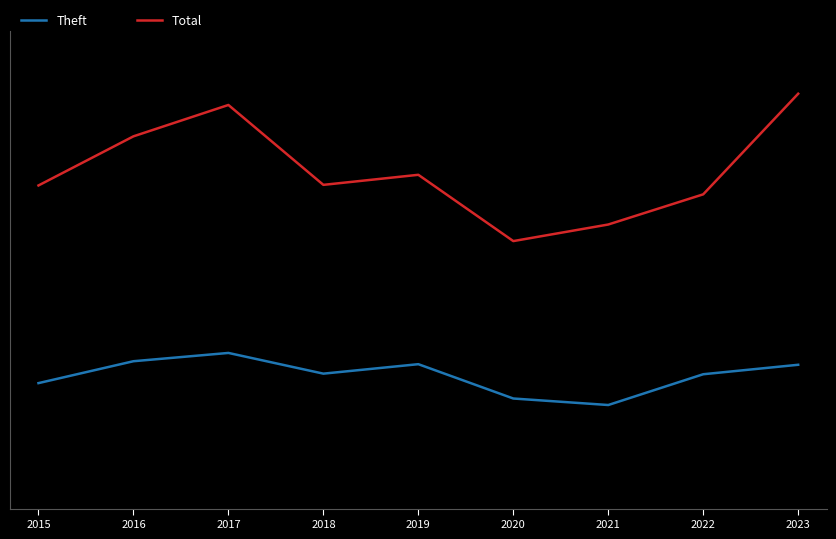

Is it true that Total equals 892 at 2022?

False